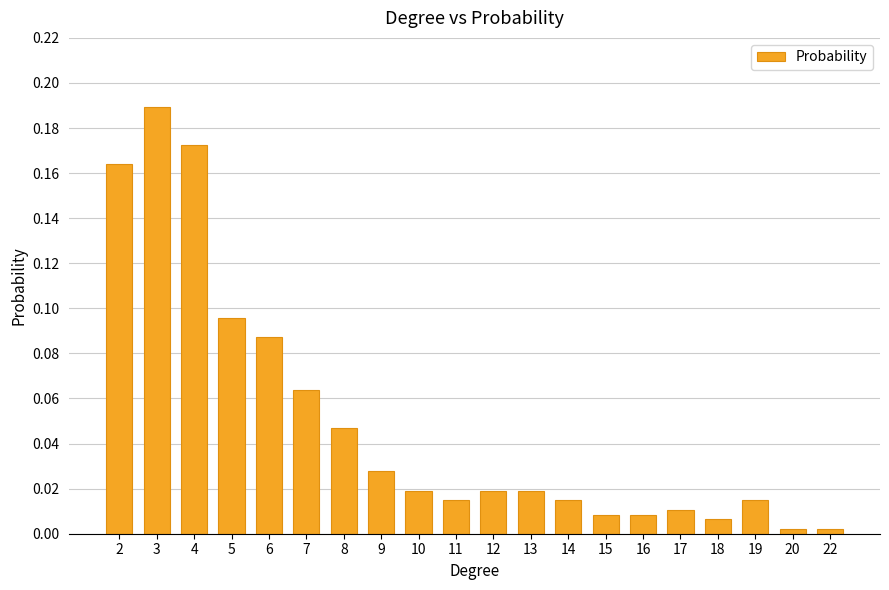

What is the change in value from 5 to 17?

-0.1